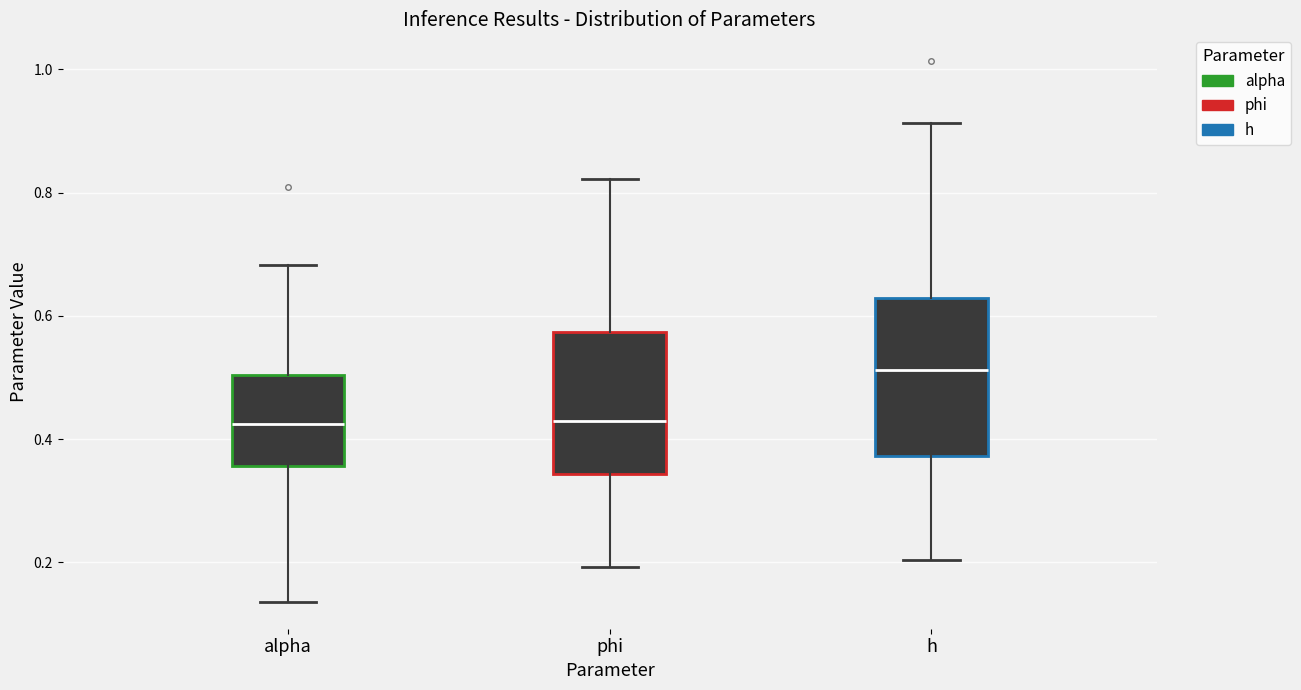

Where is the upper edge of the box for h on the y-axis? The values are not printed on the chart, so give them approximately, as read against the axis.

0.62